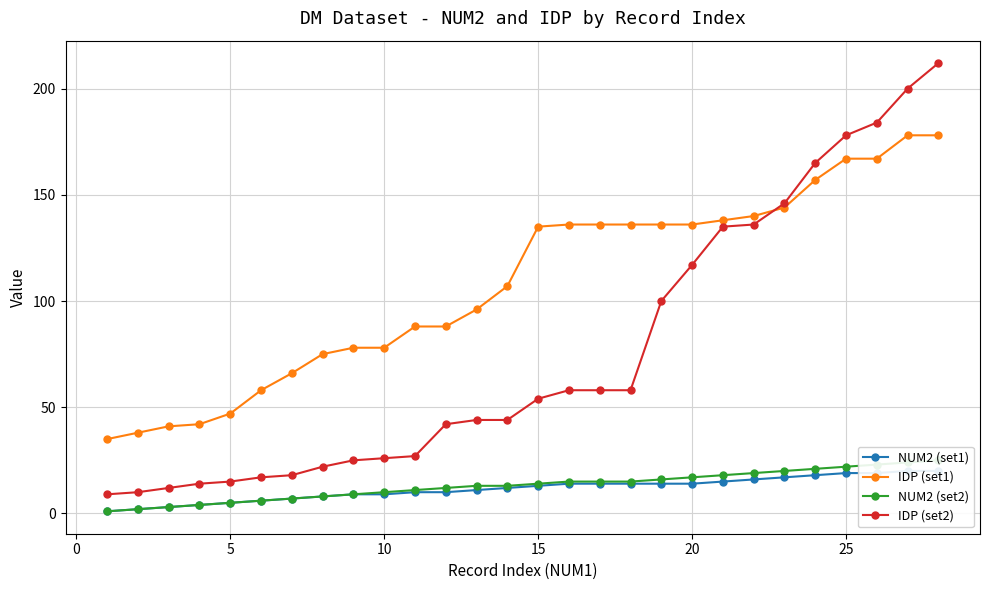

What is the minimum value for IDP (set2)?

9